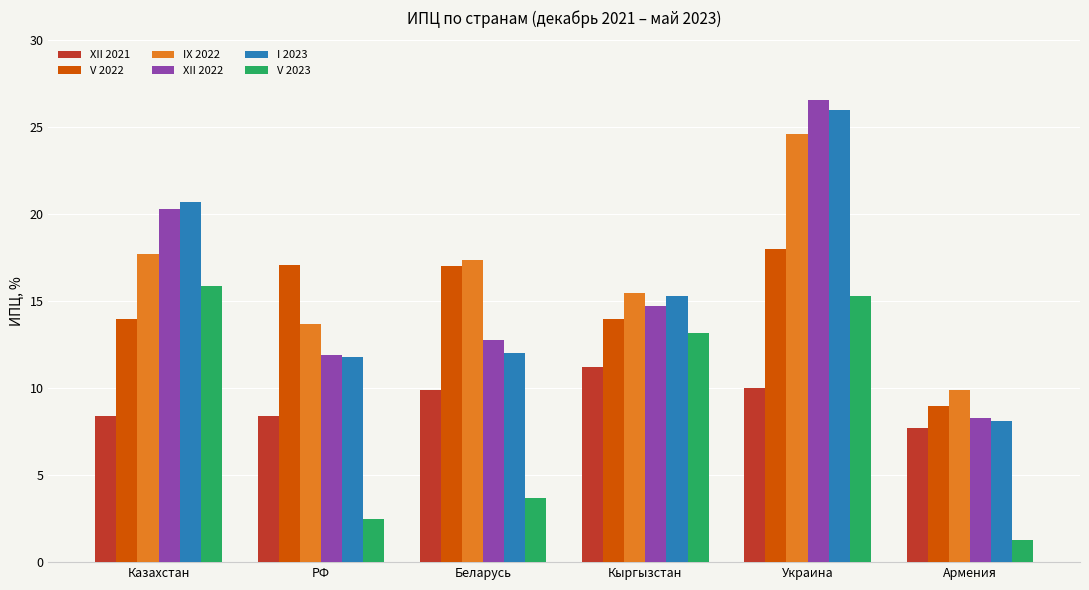

At which category is the sum across all series the highest?

Украина